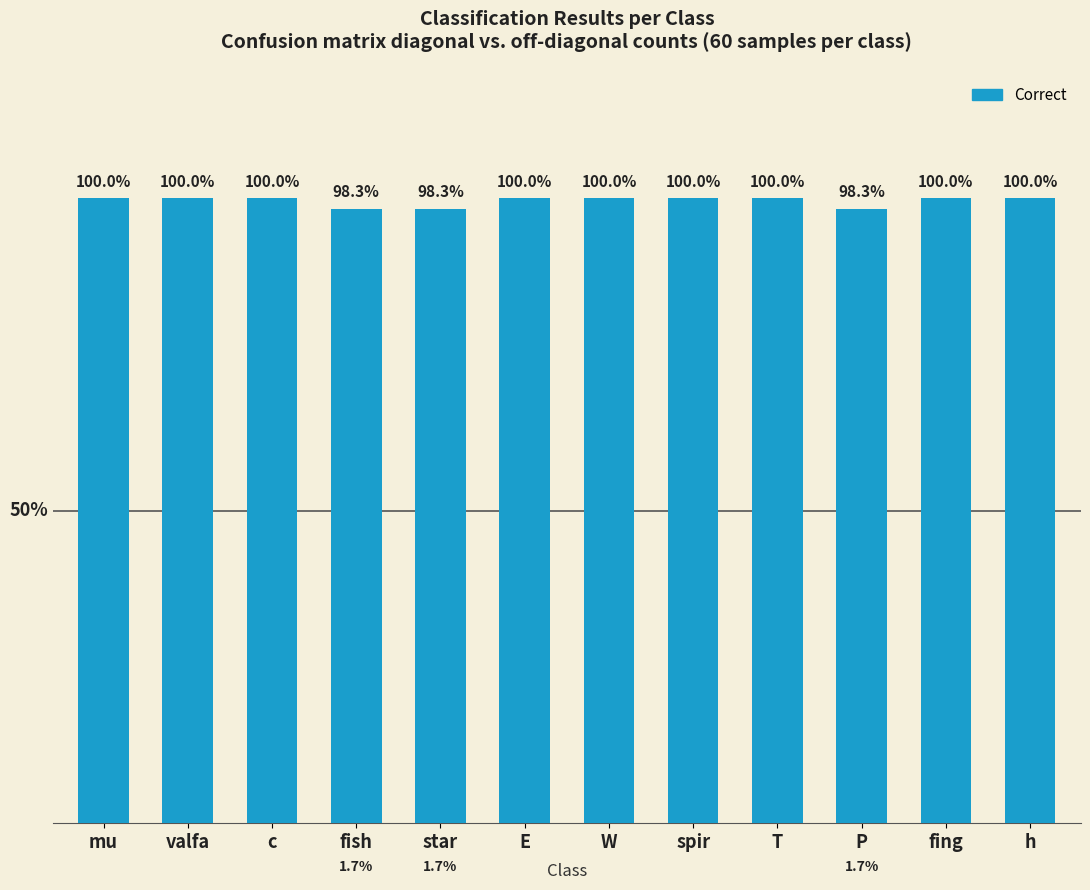

Does the chart contain any negative values?

No